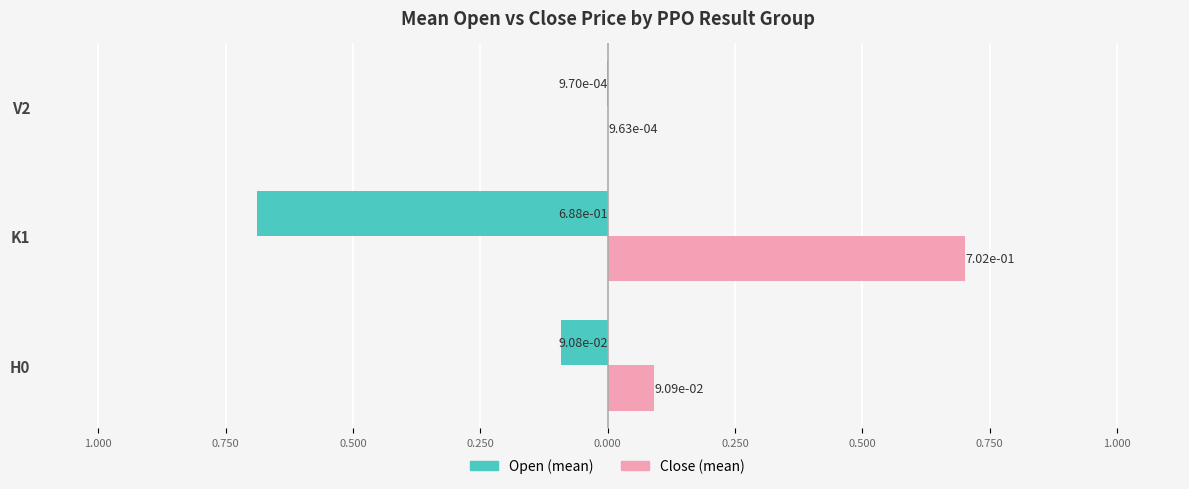

Are the bars horizontal?

Yes